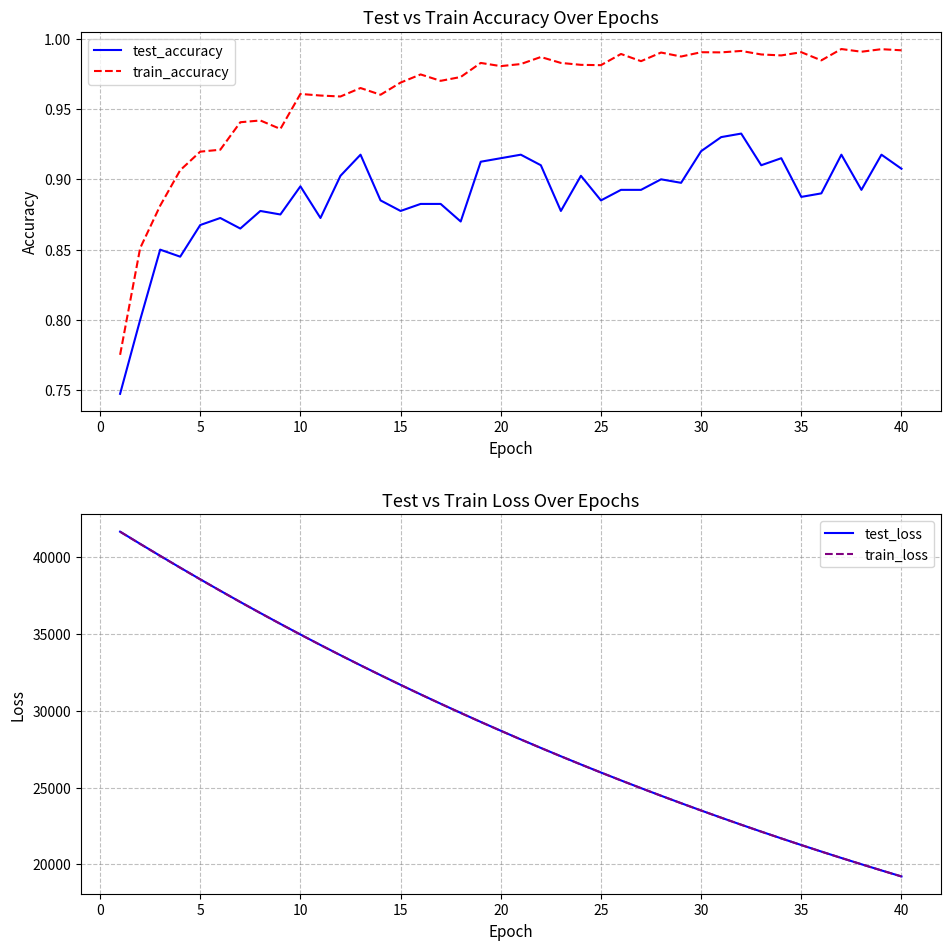

List the series in order of their peak value, lowest first.

test_accuracy, train_accuracy, train_loss, test_loss